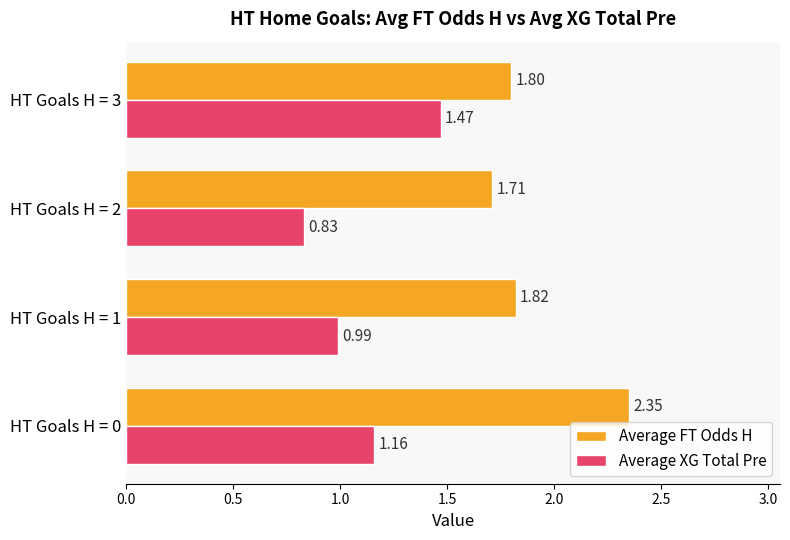

At which category is the sum across all series the highest?

HT Goals H = 0